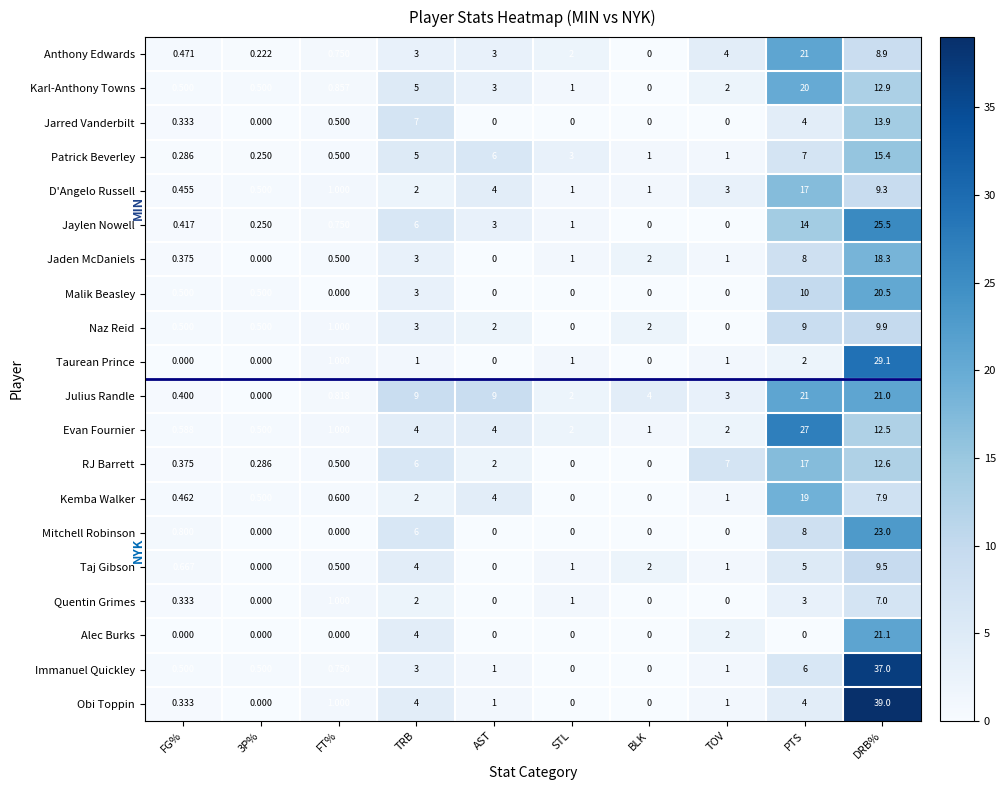

At which label does D'Angelo Russell reach its peak?

PTS